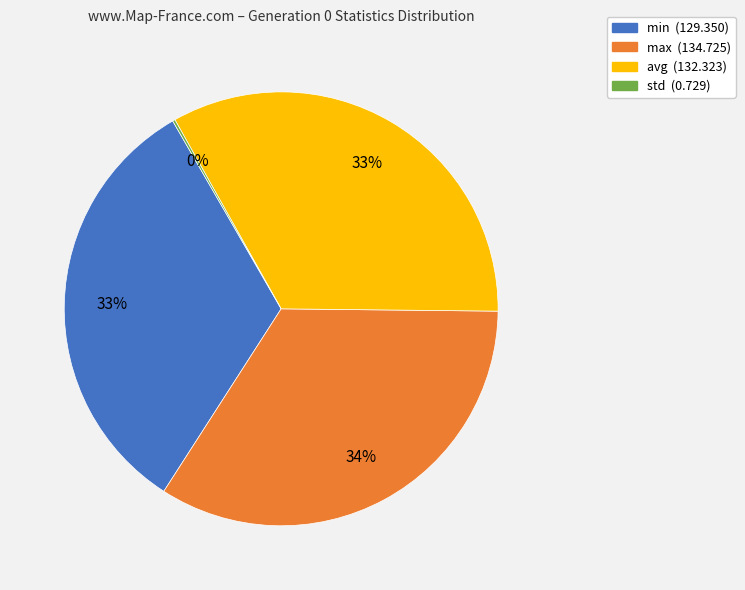

Approximately how many times larger is the value at min compared to max?

1.0